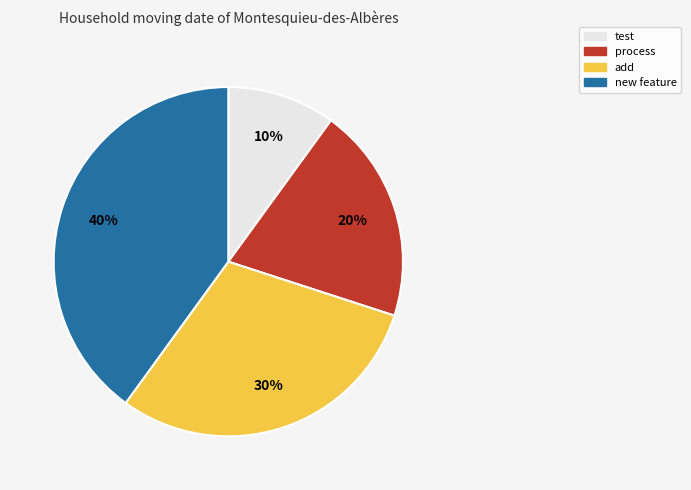

Rank the categories by value from lowest to highest.

test, process, add, new feature